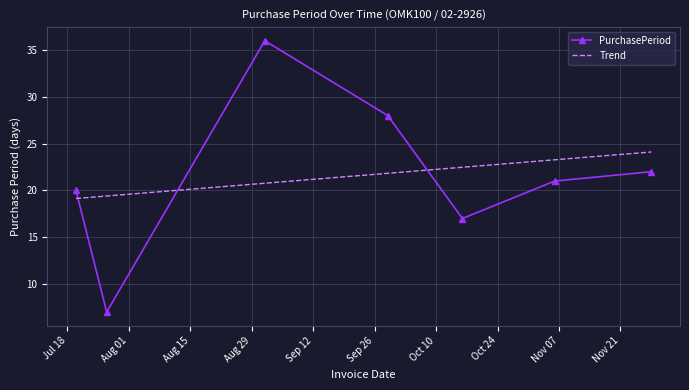

True or false: Trend and PurchasePeriod intersect in this chart.

True